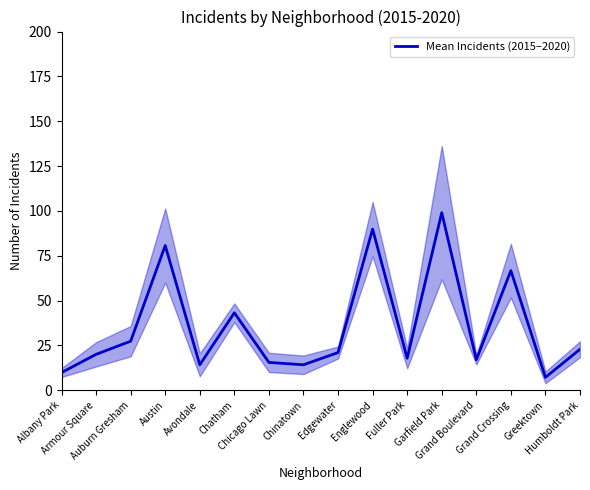

Does the chart have visible grid lines?

No